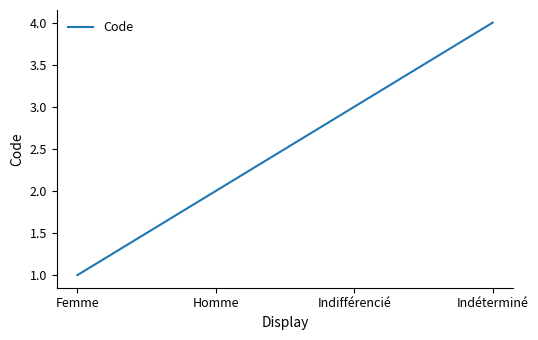

Which label corresponds to the smallest value in the chart?

Femme